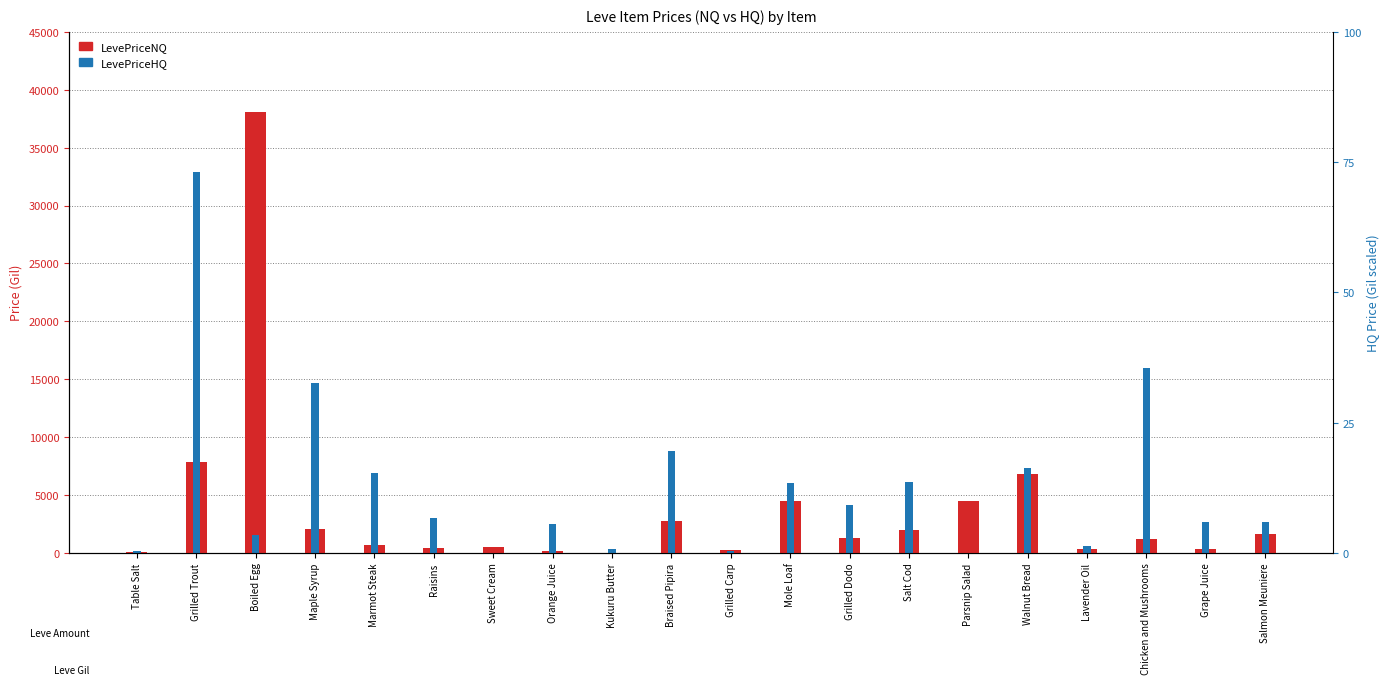

How many groups of bars are there?

20